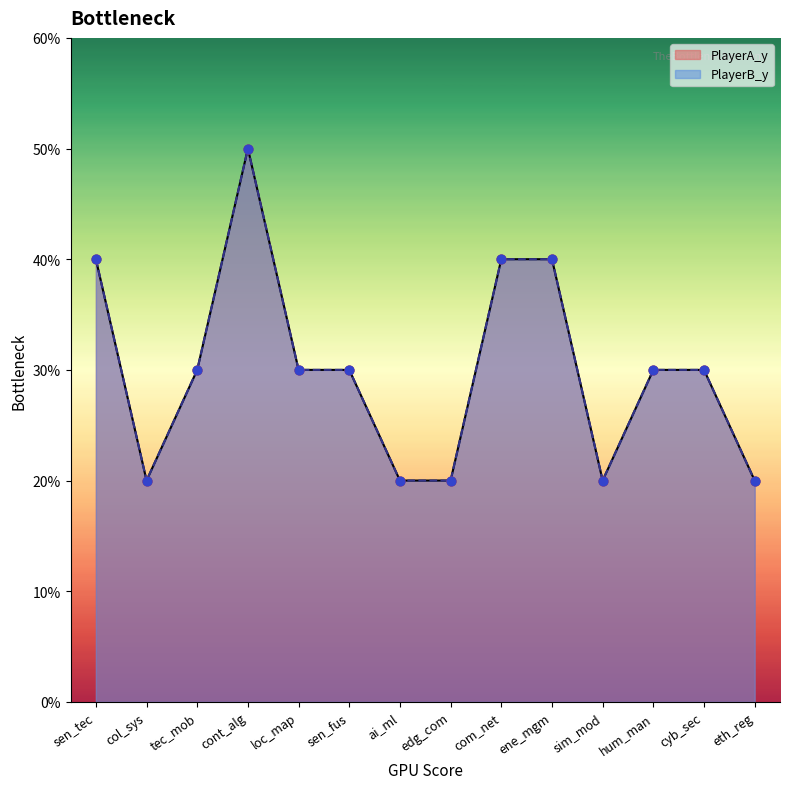

Which series reaches the maximum Y coordinate?

PlayerA_y